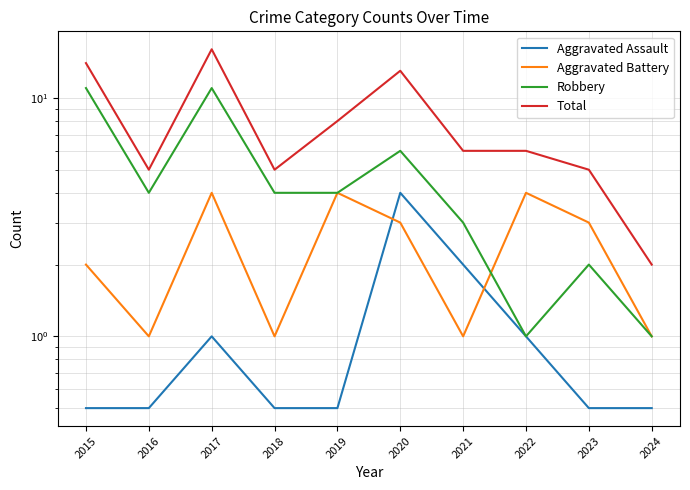

What is the value of the Total point at the 8th from the left?

6.0